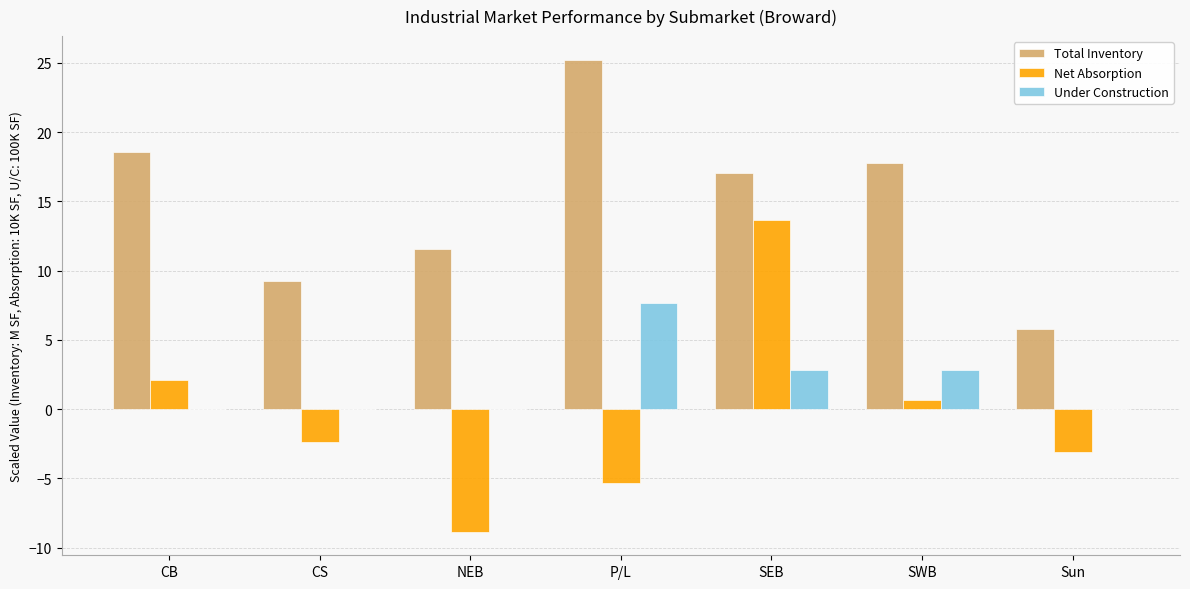

Are the bars horizontal?

No